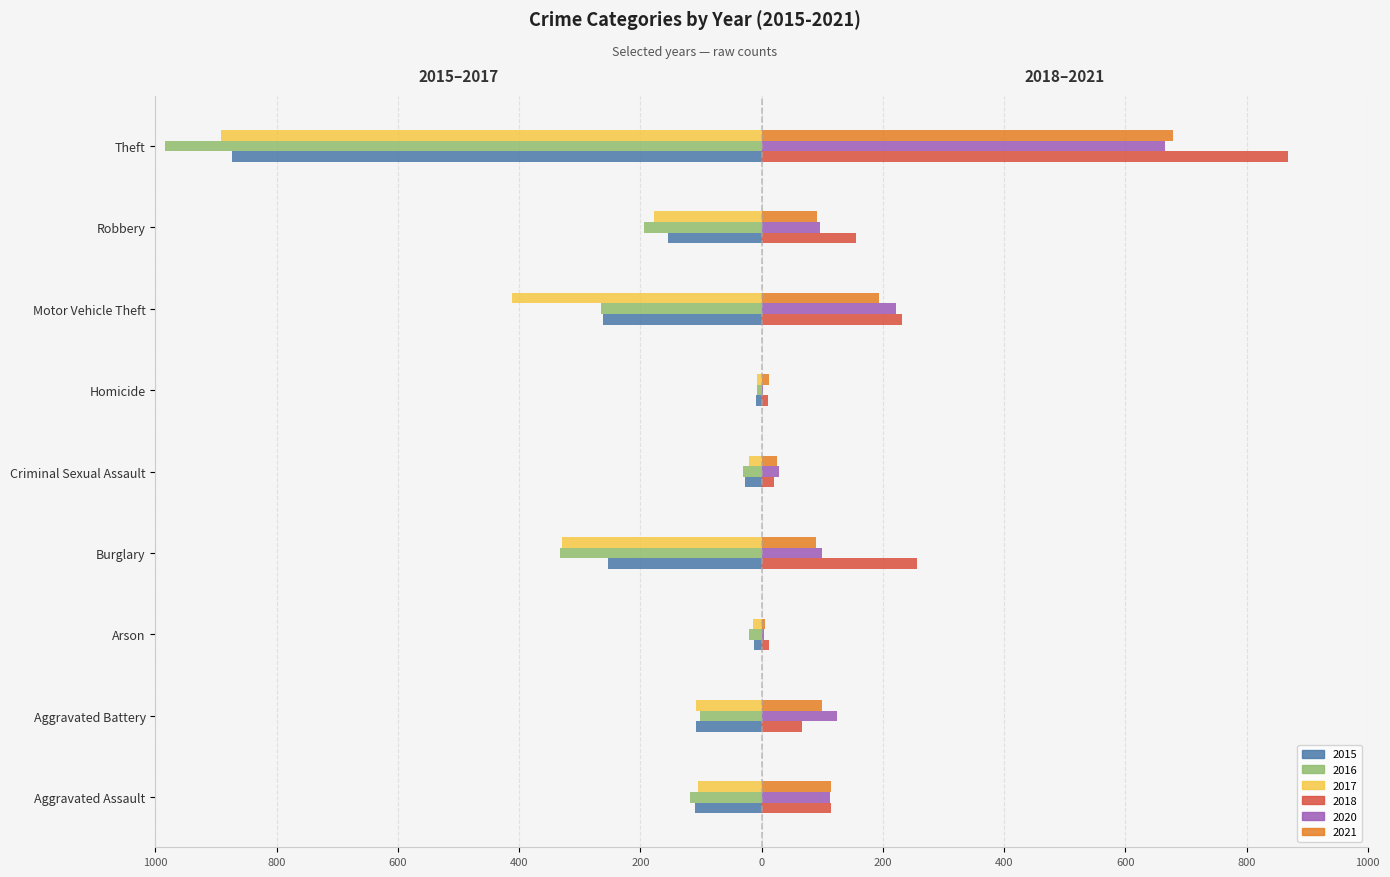

The value of 2018 at Aggravated Battery is 20. True or false?

False